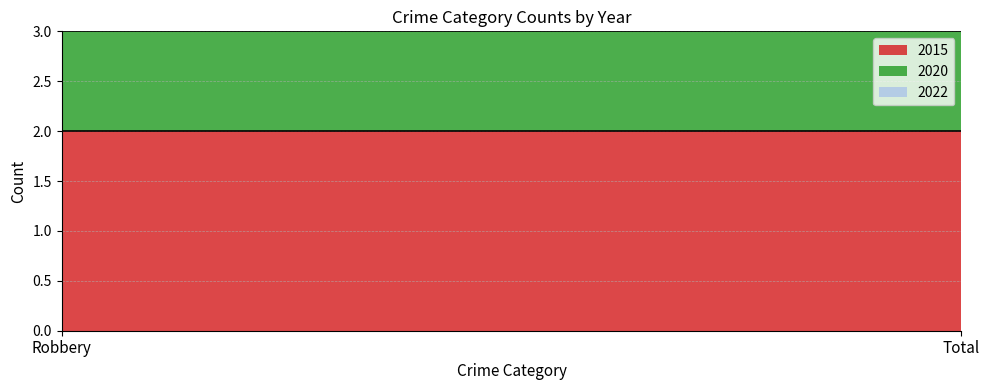

At which label is 2015 closest to 2?

Robbery